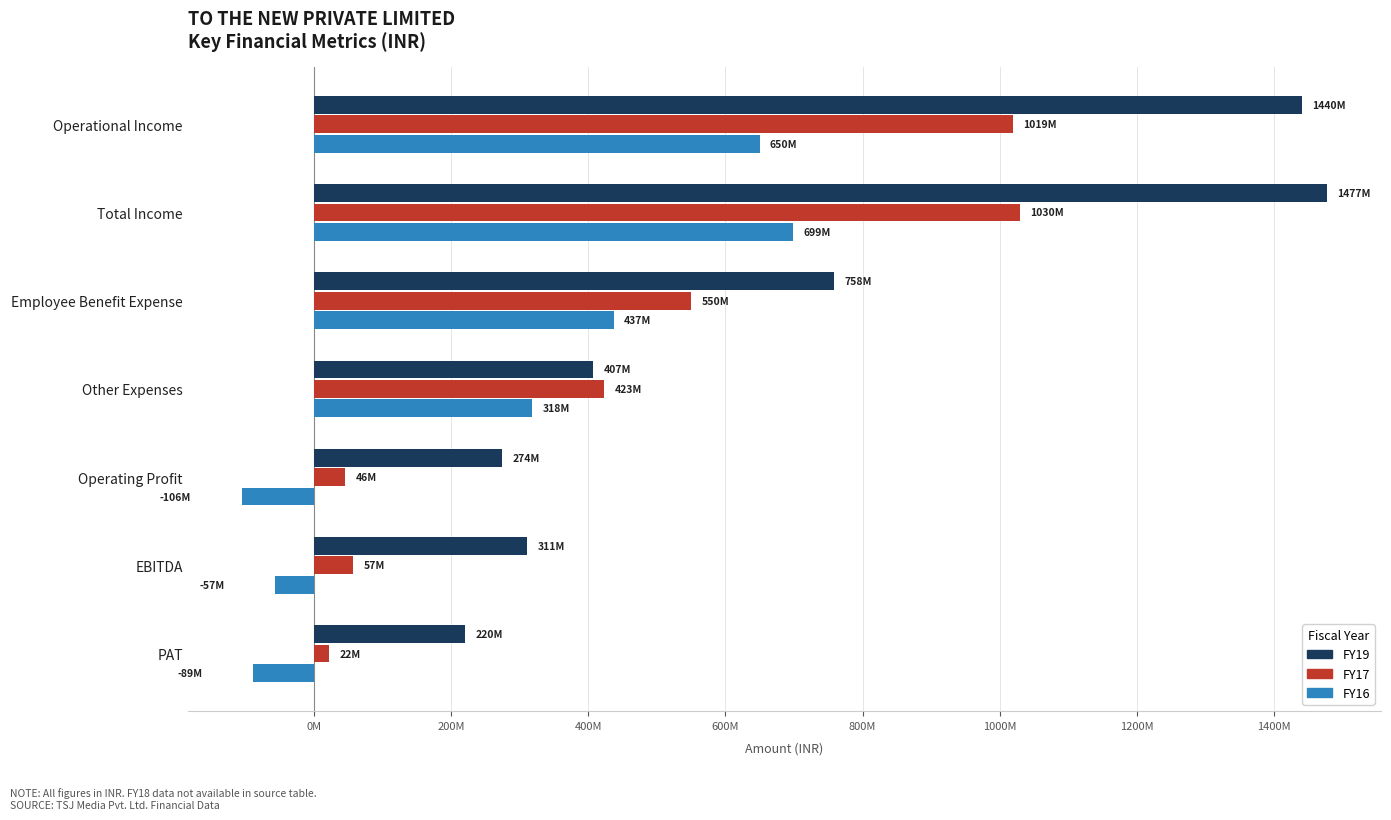

What are all the series names shown in the legend?

FY19, FY17, FY16